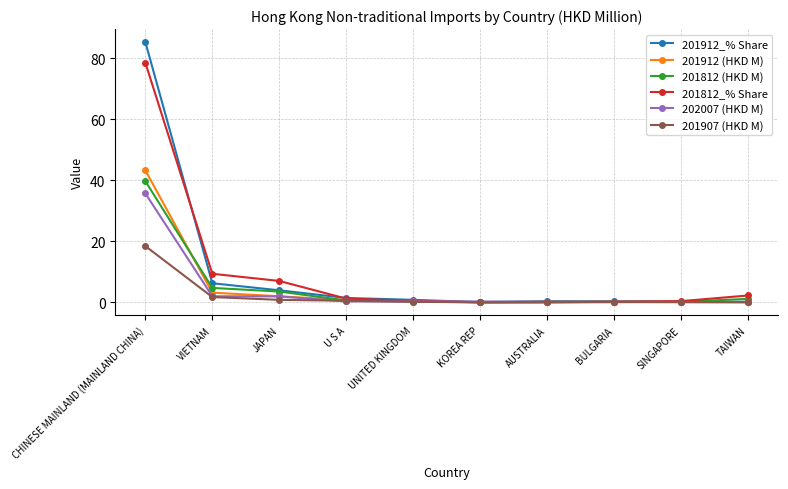

At which category is the sum across all series the highest?

CHINESE MAINLAND (MAINLAND CHINA)